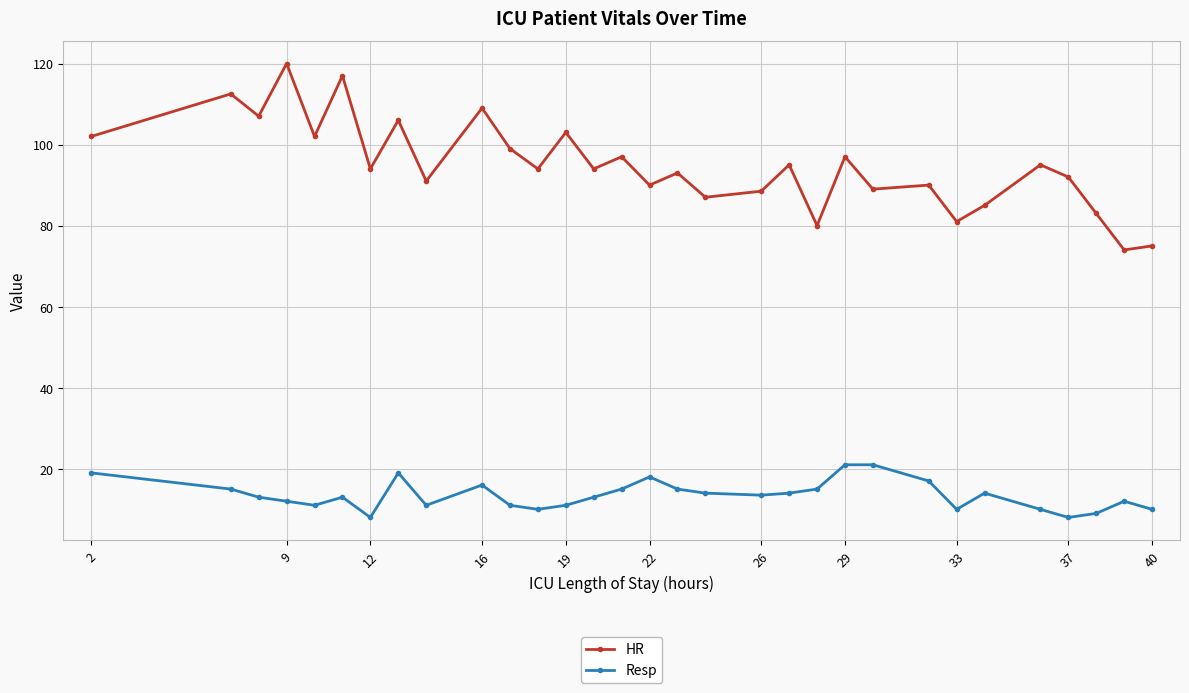

What is the greatest value displayed?

120.0